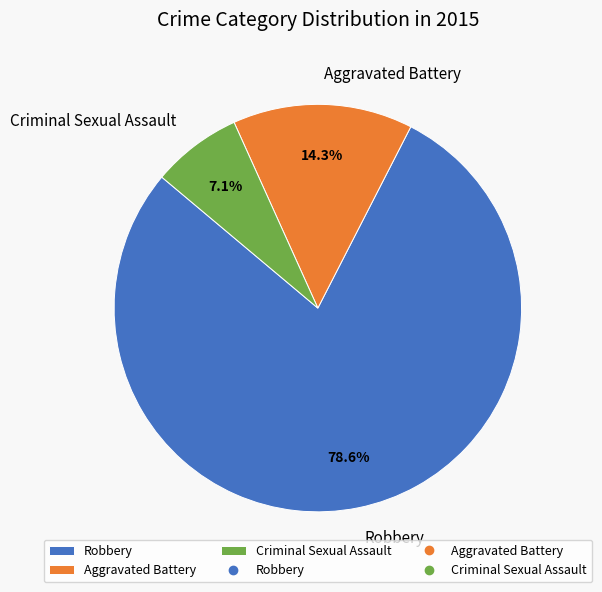

To the nearest percent, what is the combined percentage of Aggravated Battery and Robbery?

93%